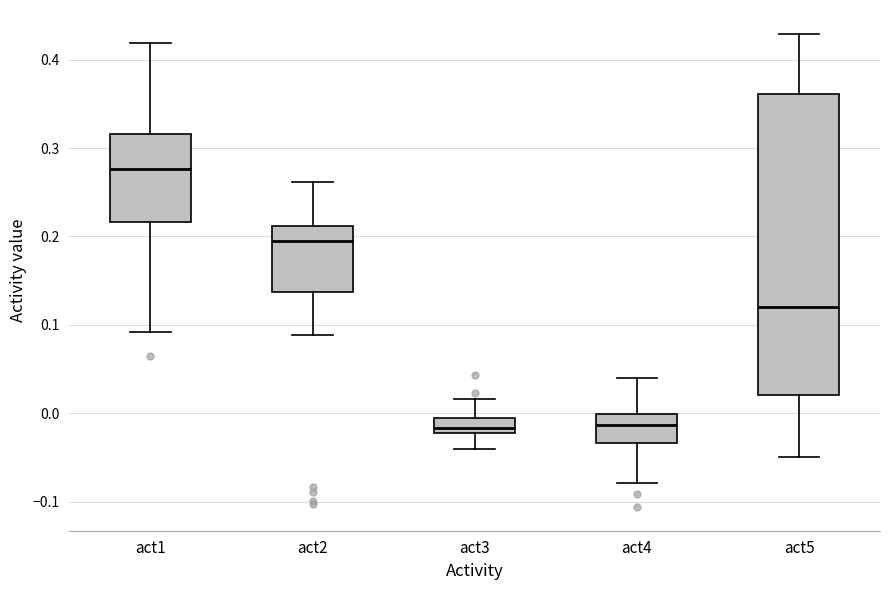

Which box is the tallest, from its lower edge to its upper edge?

act5